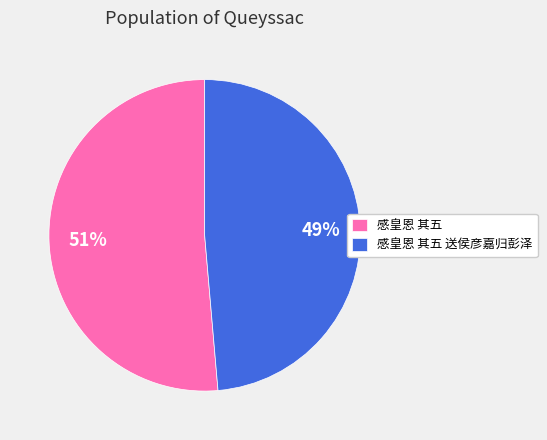

To the nearest percent, what is the average slice percentage?

50%